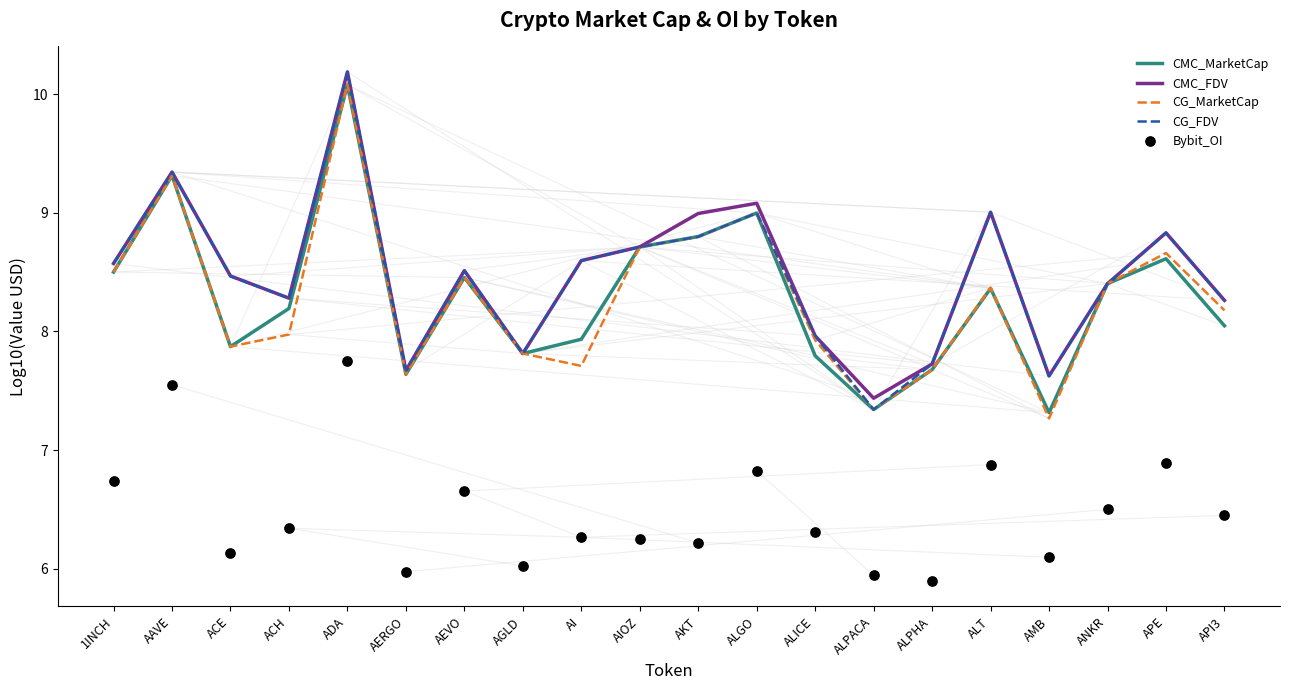

At which category is the sum across all series the highest?

ADA